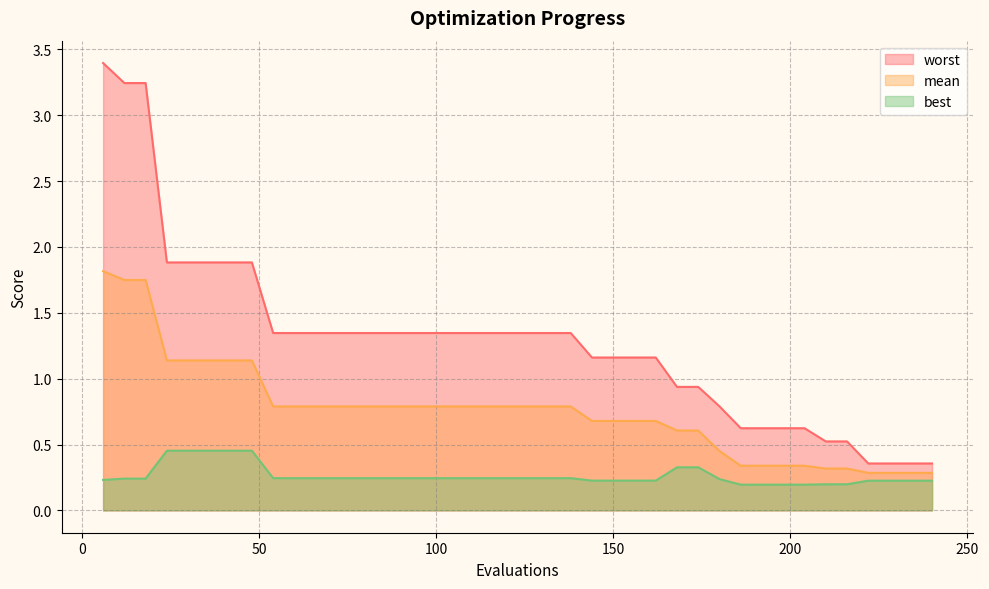

How many lines are shown in the chart?

3